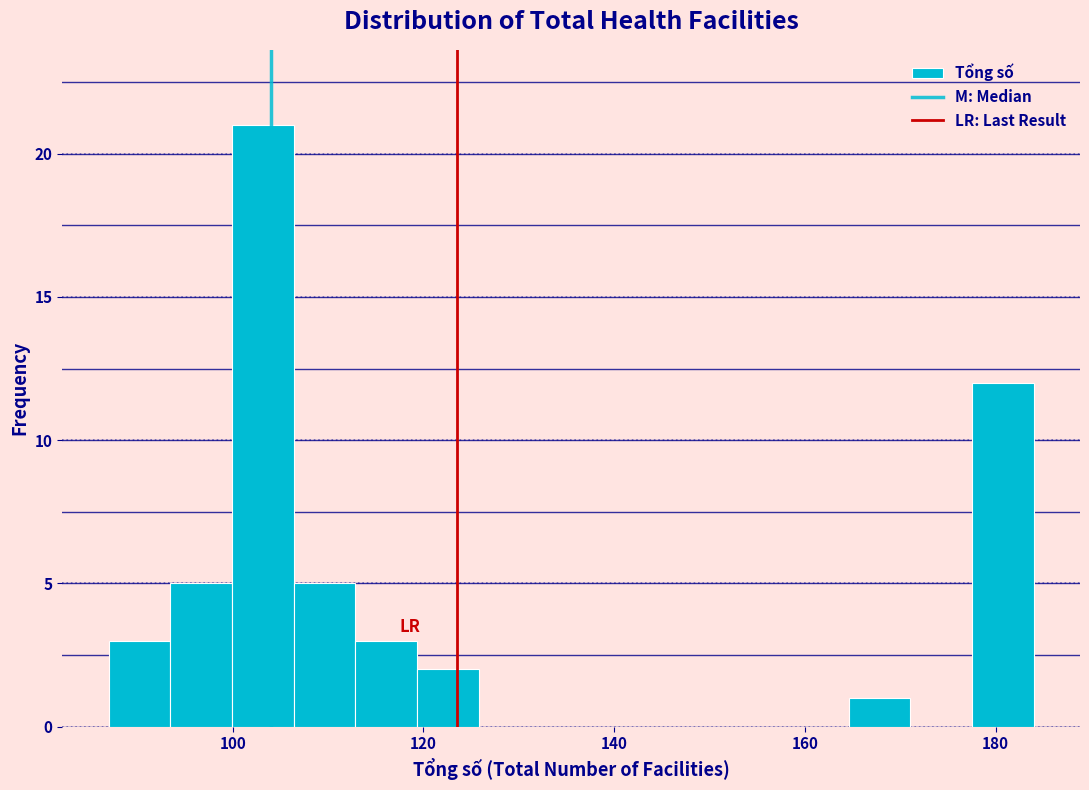

Read against the x-axis, roughly where is the centre of the tallest bar?

104